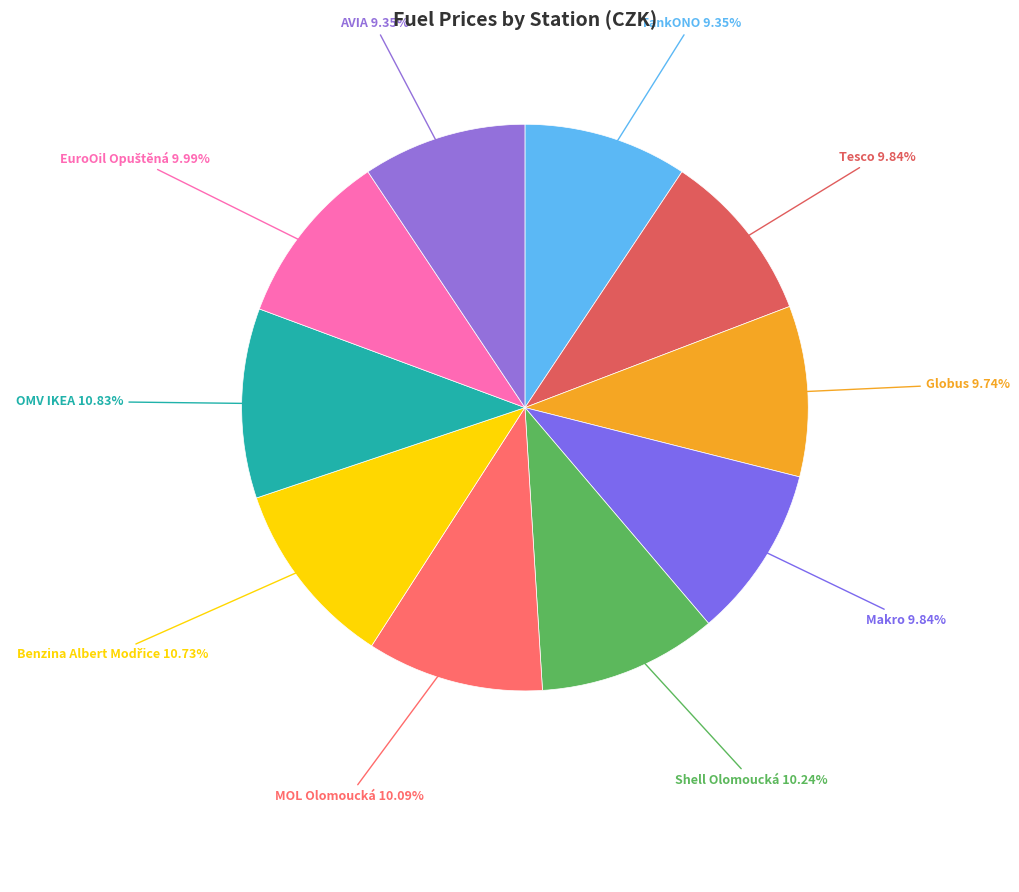

How many segments does this pie chart have?

10